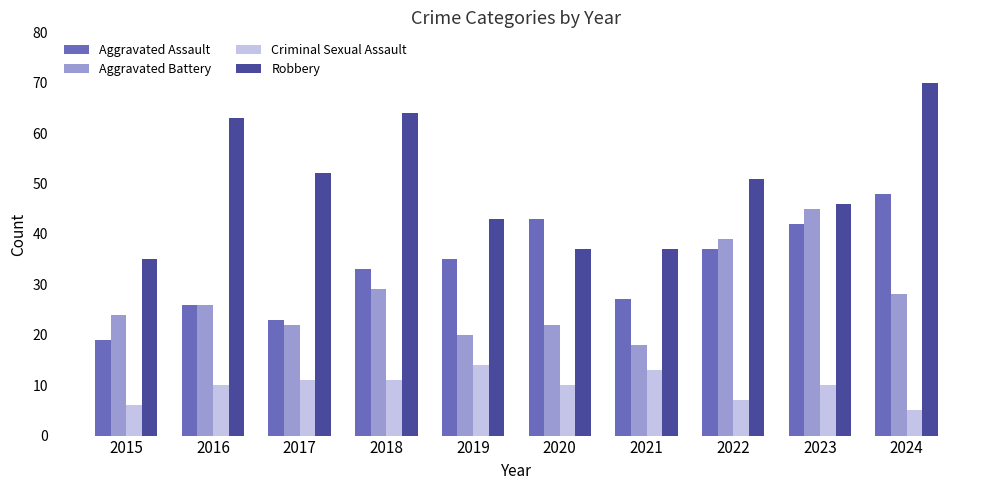

Reading left to right, what are all the values shown in this chart?

Aggravated Assault: 2015=19	2016=26	2017=23	2018=33	2019=35	2020=43	2021=27	2022=37	2023=42	2024=48
Aggravated Battery: 2015=24	2016=26	2017=22	2018=29	2019=20	2020=22	2021=18	2022=39	2023=45	2024=28
Criminal Sexual Assault: 2015=6	2016=10	2017=11	2018=11	2019=14	2020=10	2021=13	2022=7	2023=10	2024=5
Robbery: 2015=35	2016=63	2017=52	2018=64	2019=43	2020=37	2021=37	2022=51	2023=46	2024=70